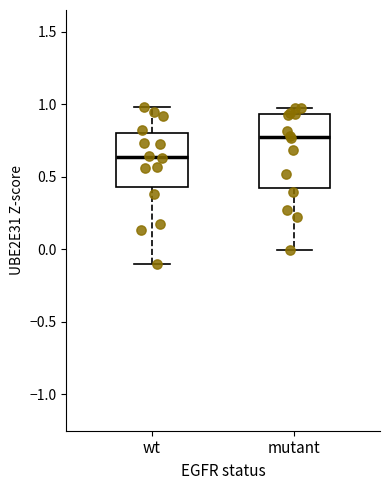

Which box has the highest median line?

mutant